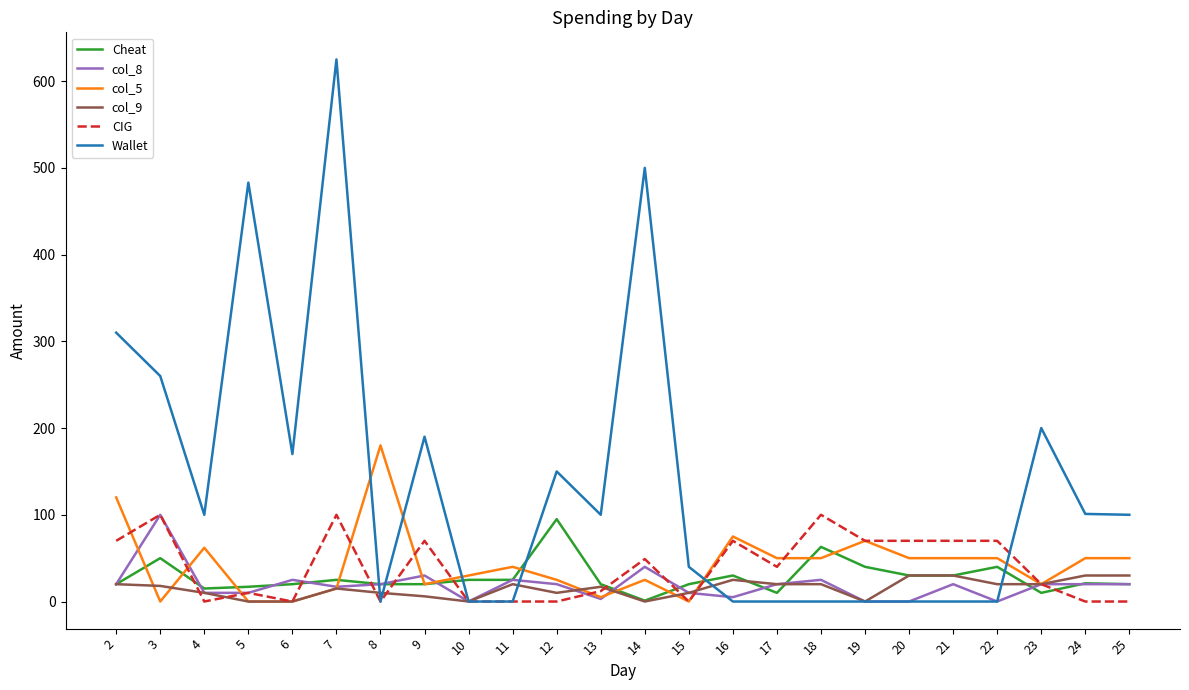

True or false: Wallet has a value of -197 at 20.

False